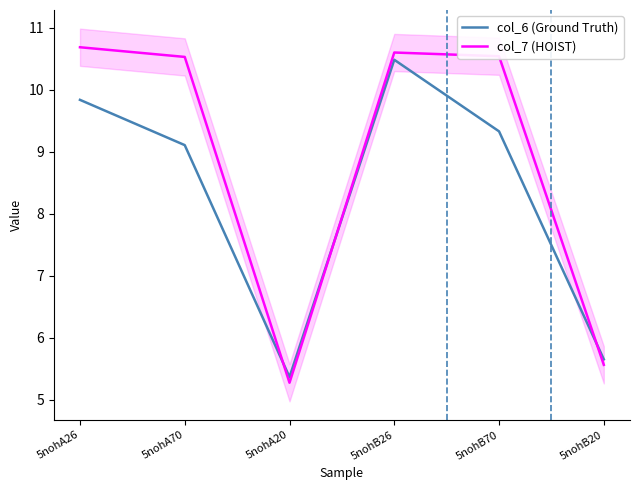

Where is col_6 (Ground Truth) nearest to the value 7?

5nohB20